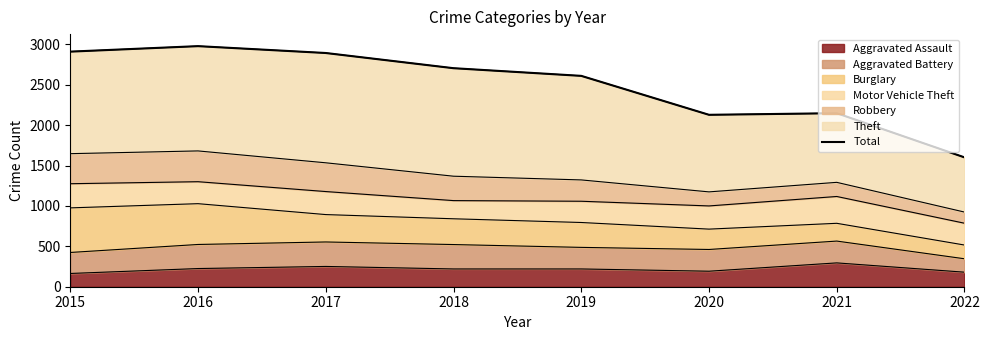

List the labels in order of value, largest first.

2016, 2015, 2017, 2018, 2019, 2021, 2020, 2022